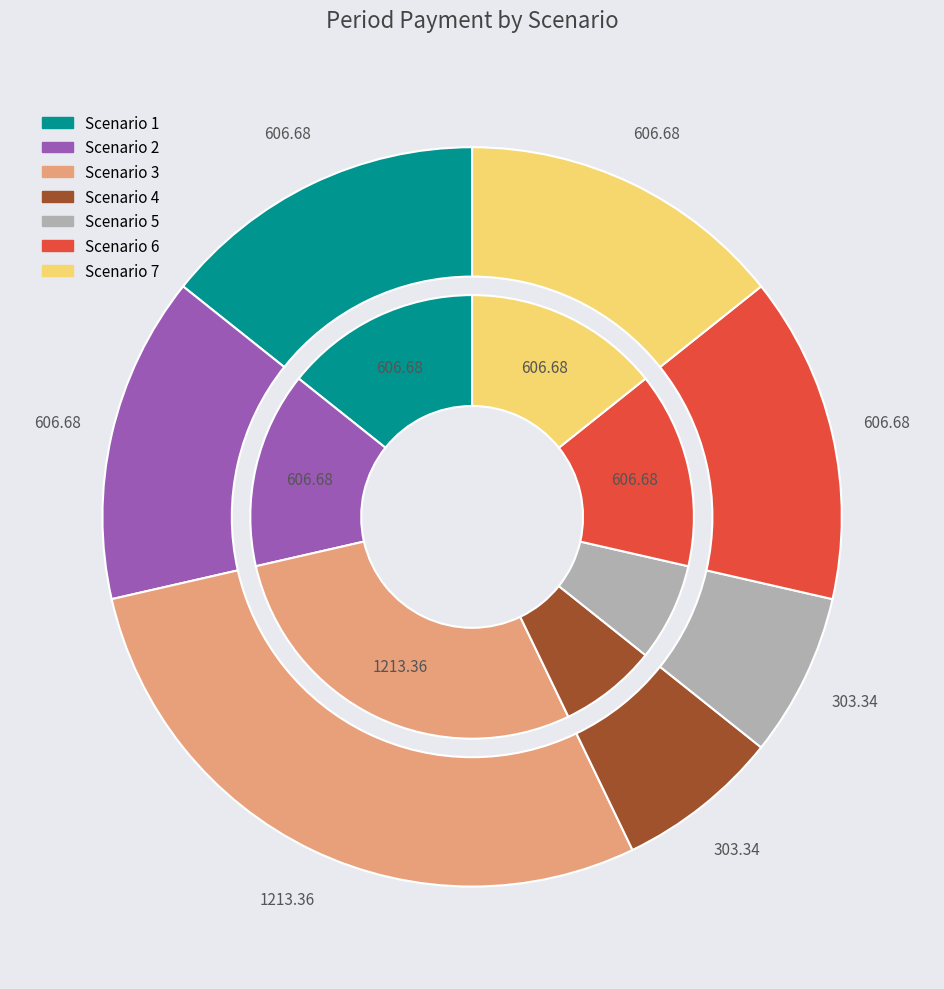

The Scenario 3 slice represents 29% of the pie. True or false?

True